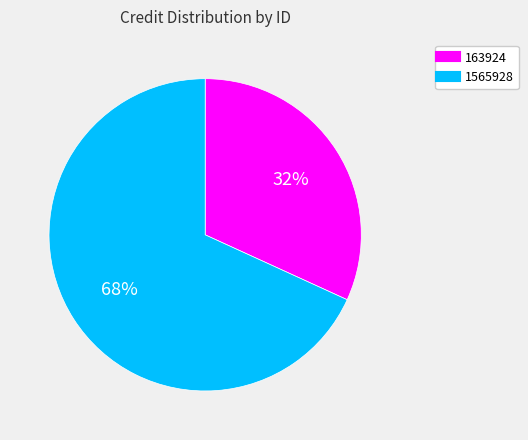

Is the sum of 1565928 and 163924 greater than half?

Yes